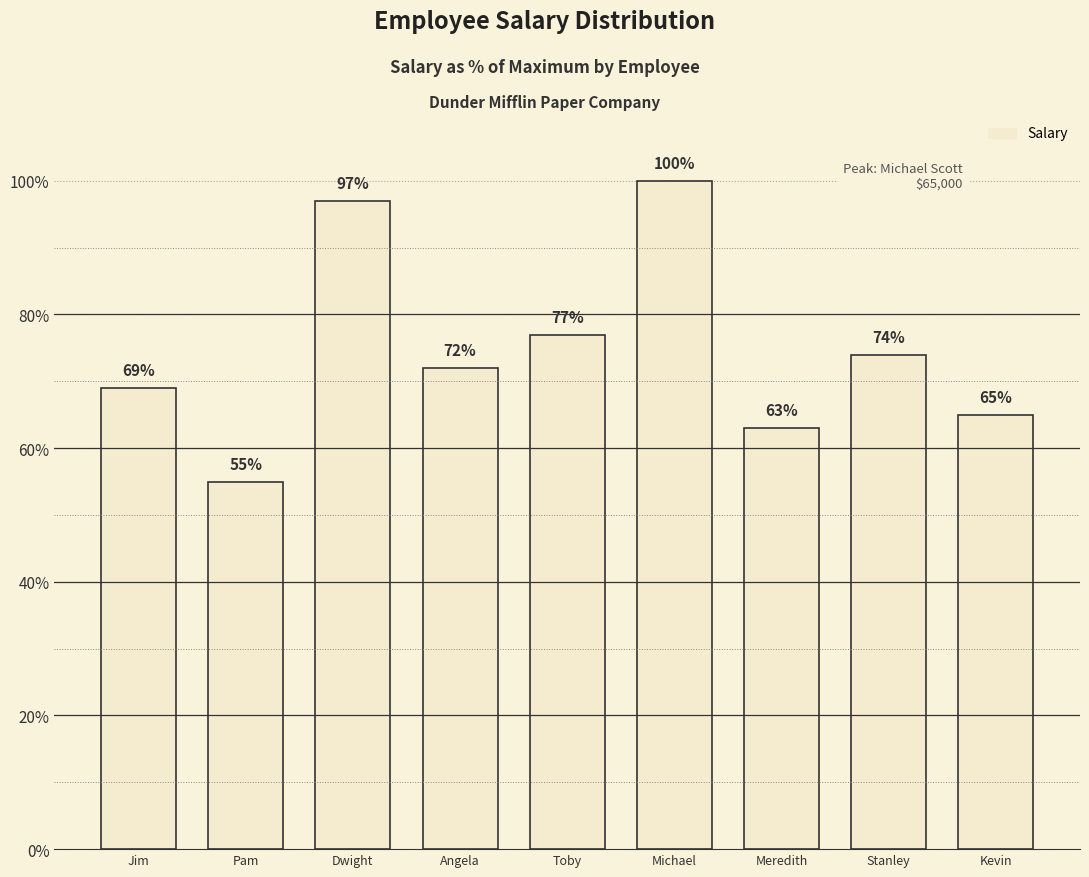

What is the difference between the second highest and second lowest values?

34